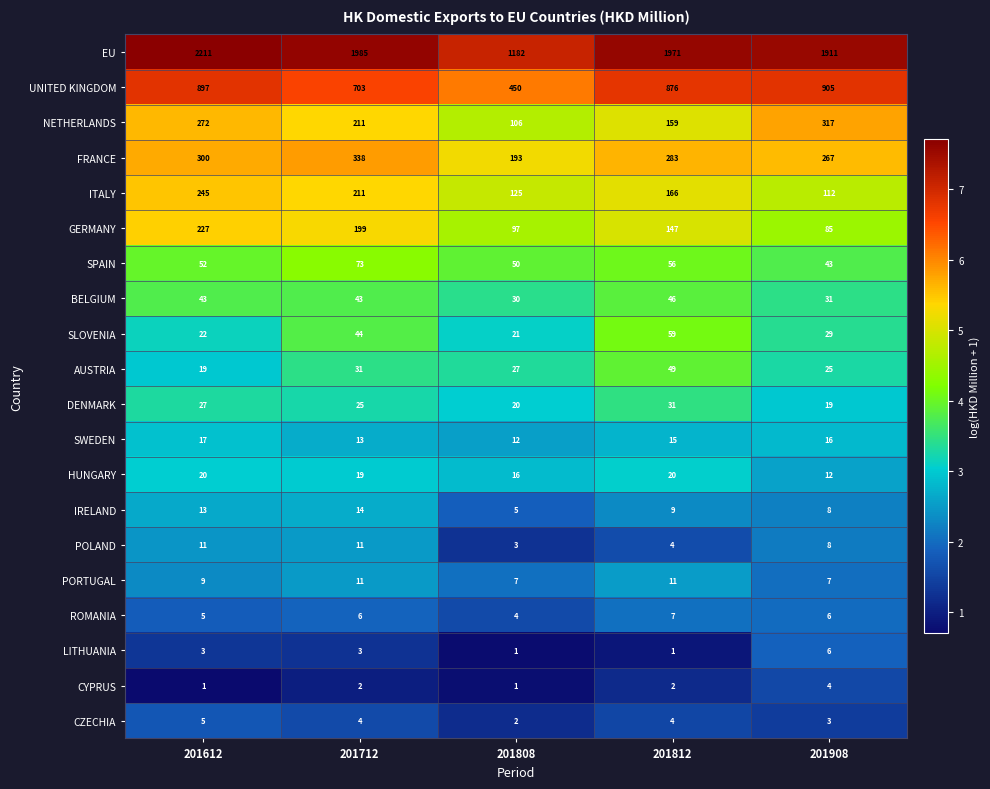

Which category has the highest value in the ROMANIA series?

201812